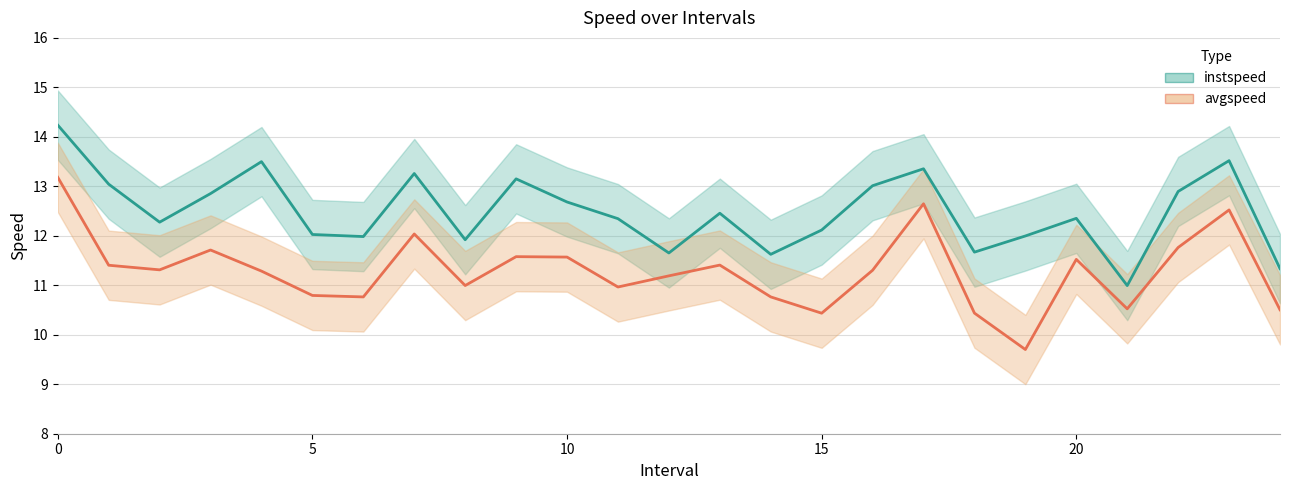

Which has a higher value, 13 or 24?

13